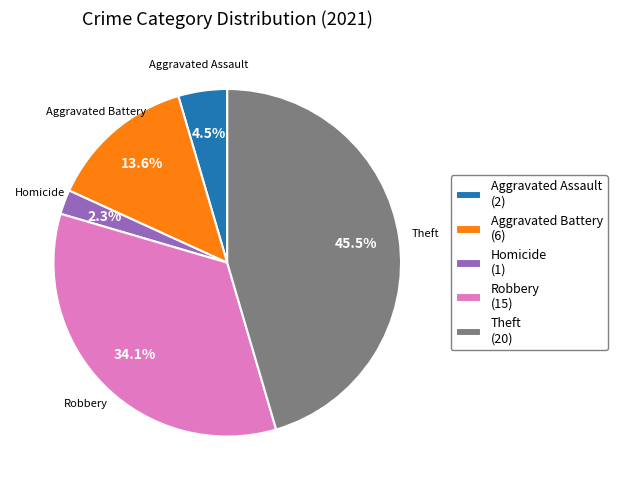

What percentage do Aggravated Battery (6) and Robbery (15) together represent?

47.7%